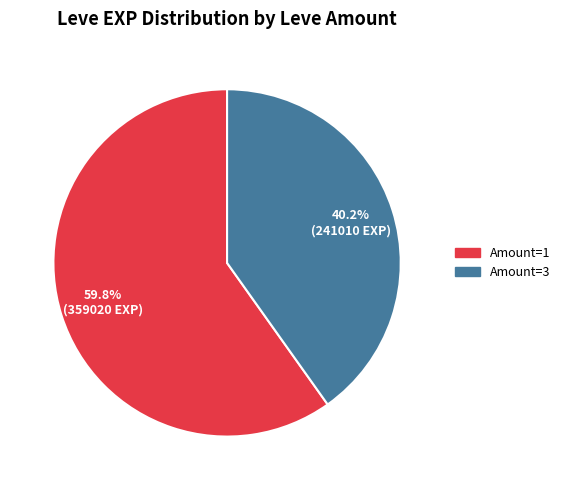

Combined, what portion of the pie is Amount=3 and Amount=1?

100.0%